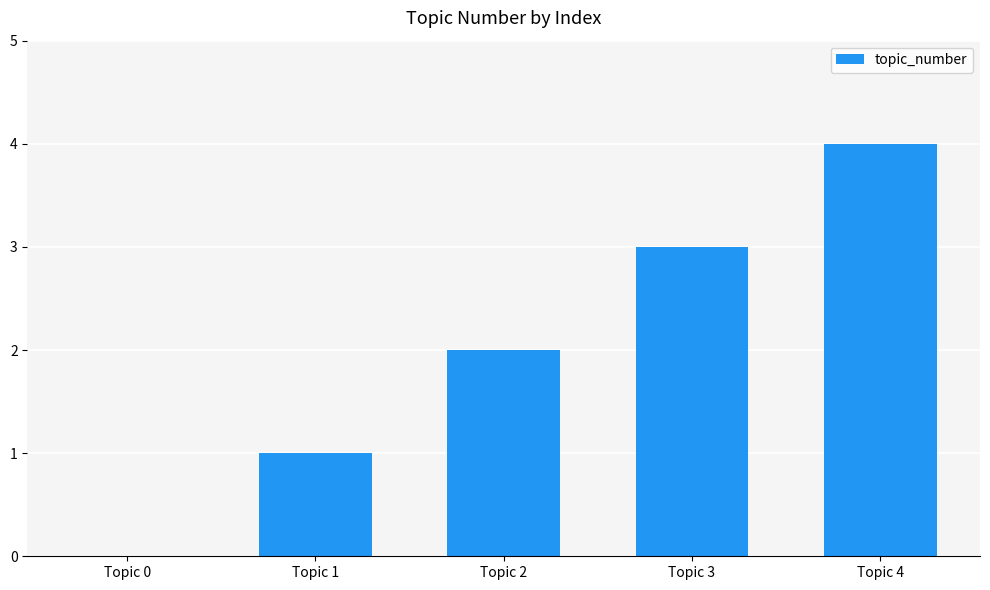

The chart shows a value of 0 at Topic 0. True or false?

True